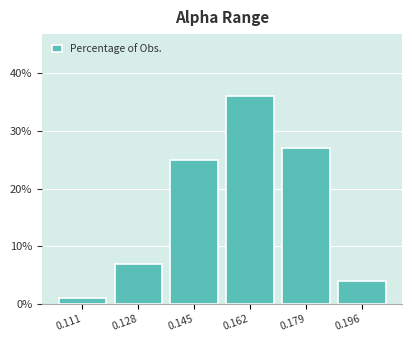

Reading left to right, what are all the values shown in this chart?

1.0	7.0	25.0	36.0	27.0	4.0